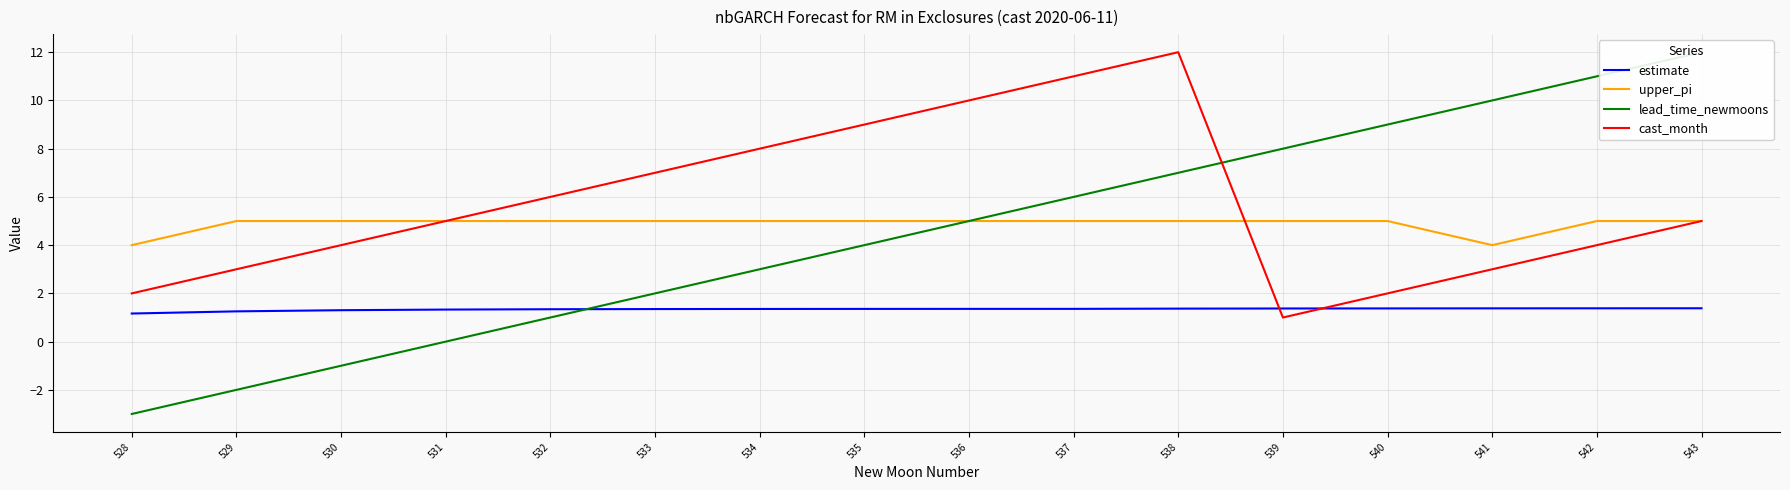

True or false: upper_pi and estimate intersect in this chart.

False